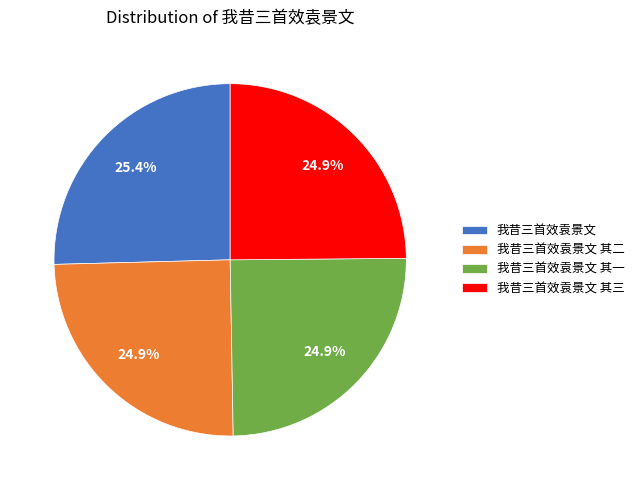

Approximately how many times larger is the value at 我昔三首效袁景文 其二 compared to 我昔三首效袁景文 其三?

1.0